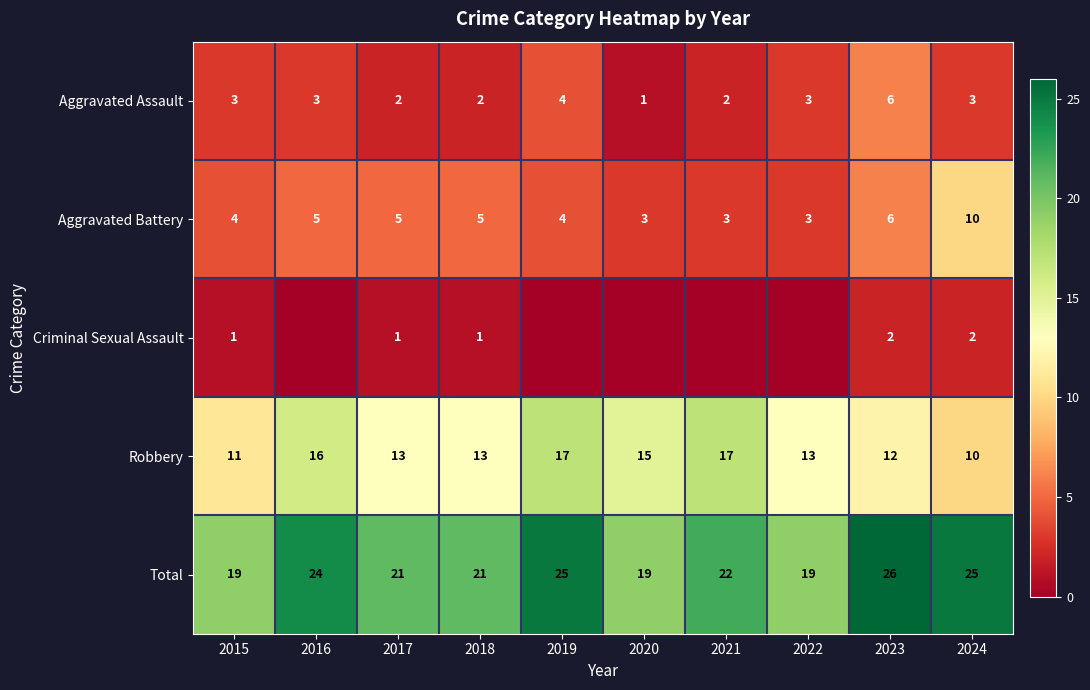

Is the value of Total at 2024 greater than the value of Aggravated Assault at 2017?

Yes